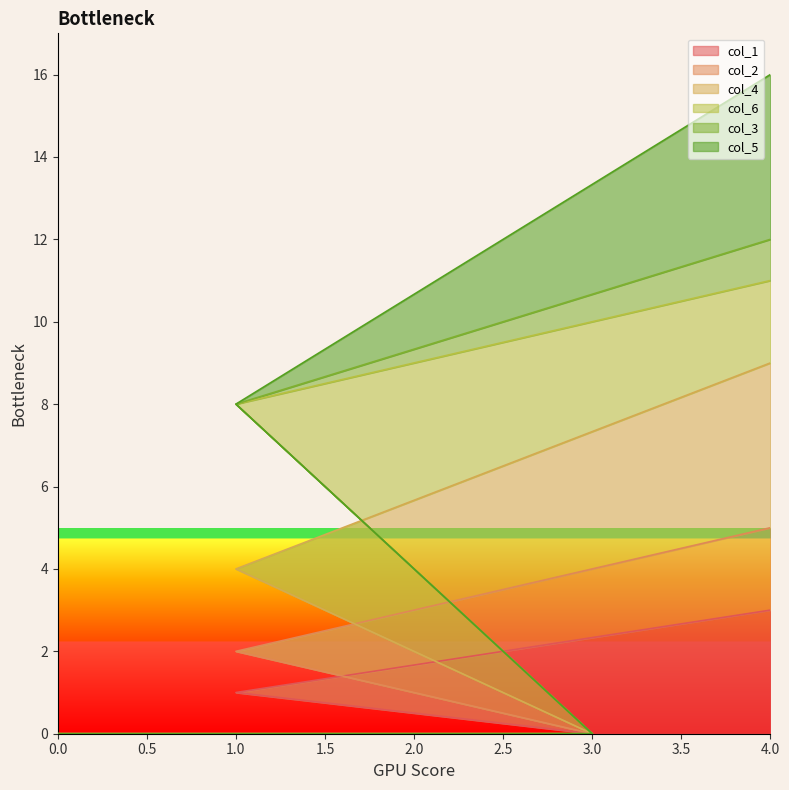

What is the difference between the second highest and minimum values in the col_1 series?

1